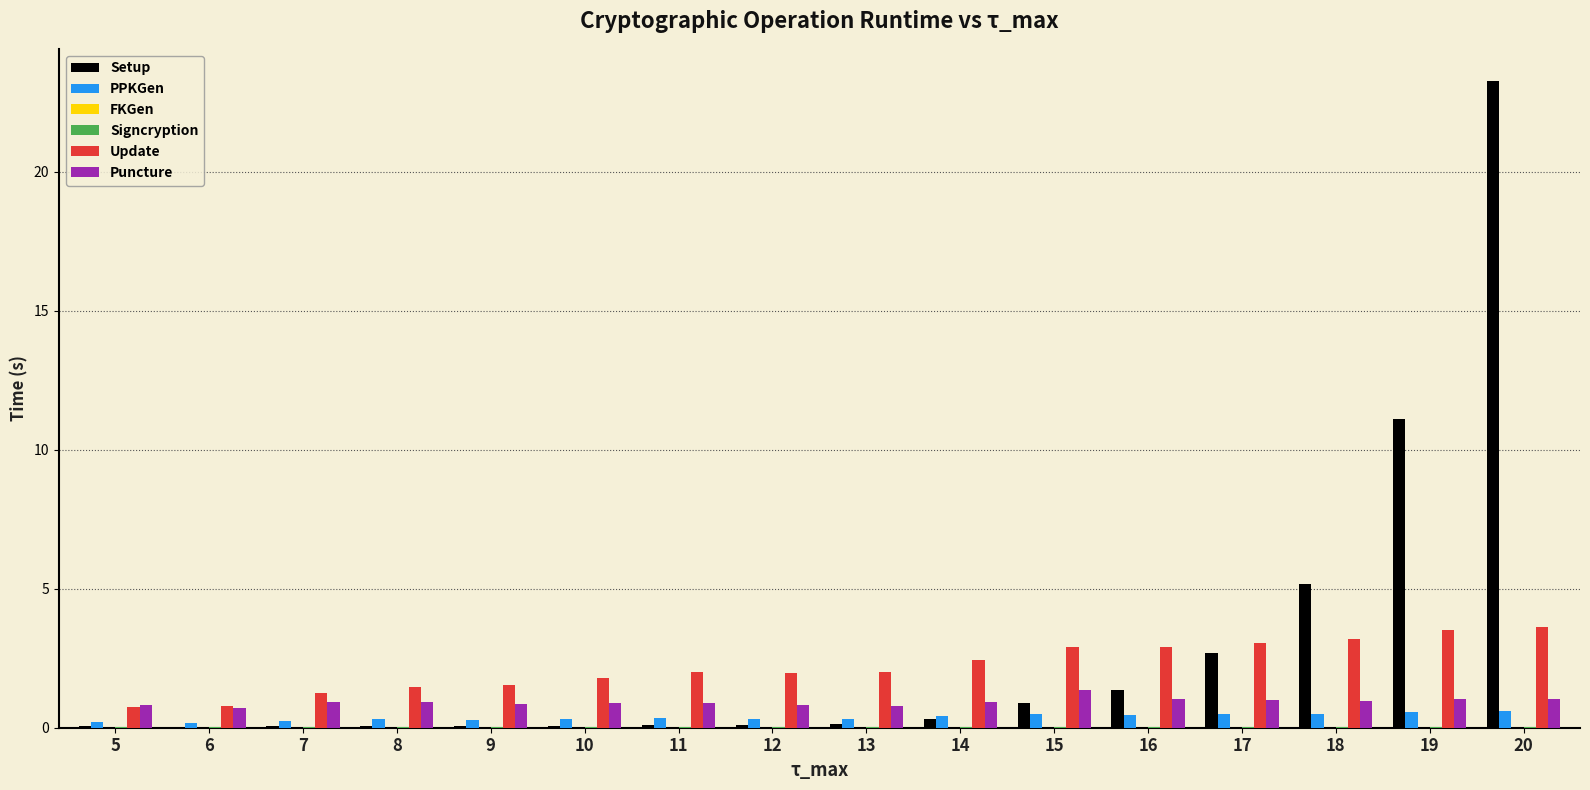

The value of Puncture at 15 is 1.4. True or false?

True